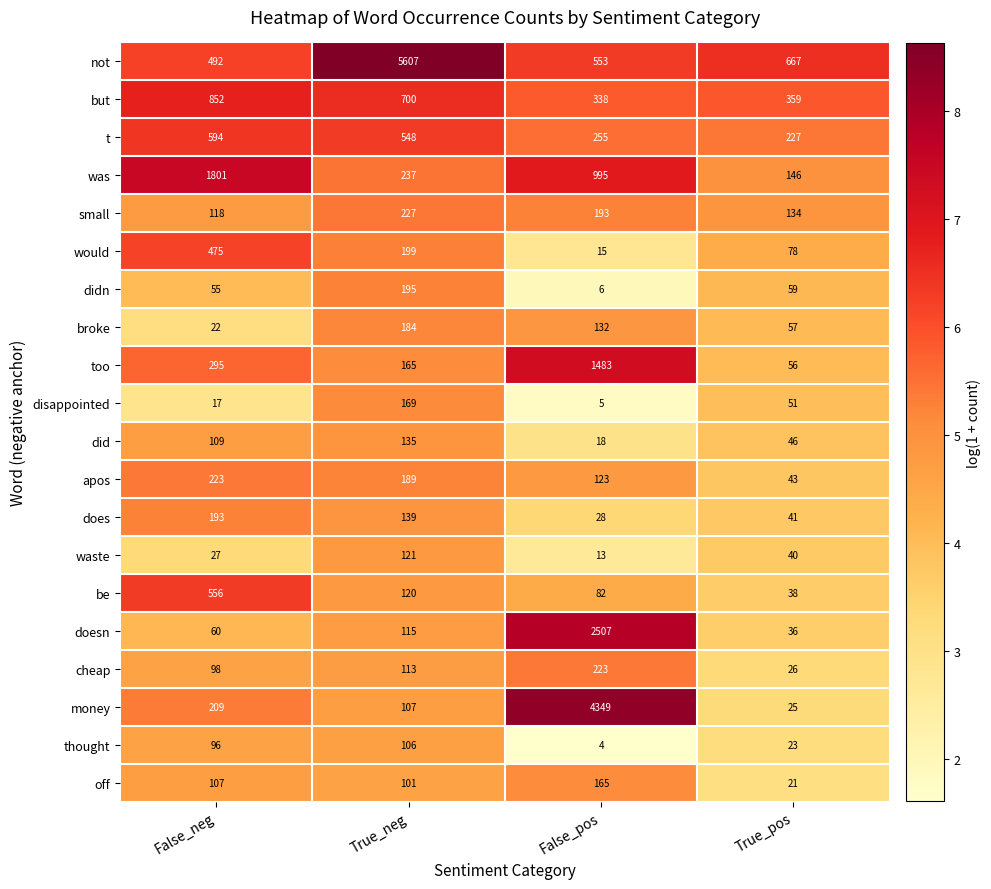

What is the difference between the highest and lowest values at False_pos?

4345